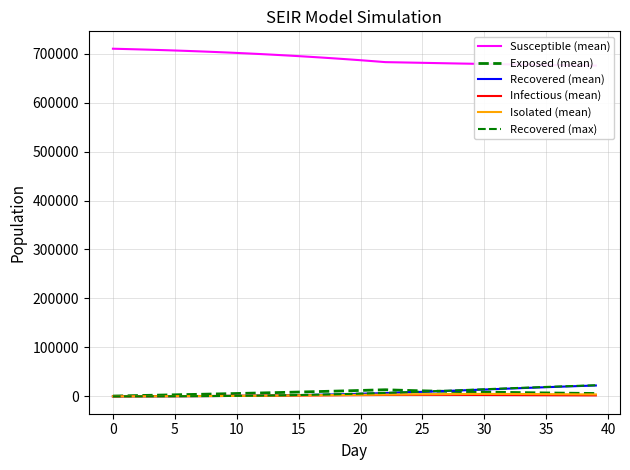

The Recovered (mean) series shows 921.5 at 10. True or false?

True